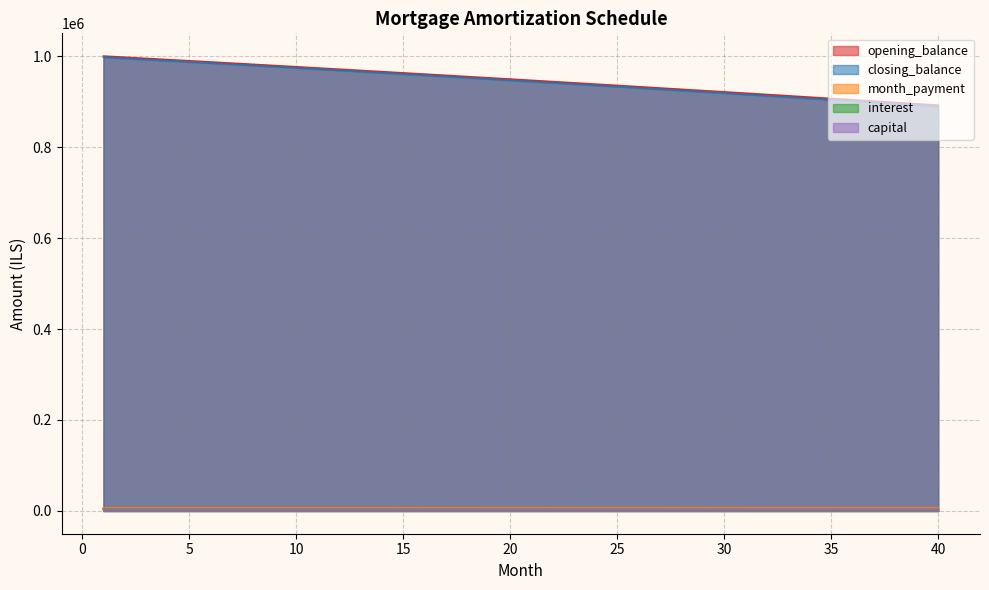

Where is interest nearest to the value 943228?

21